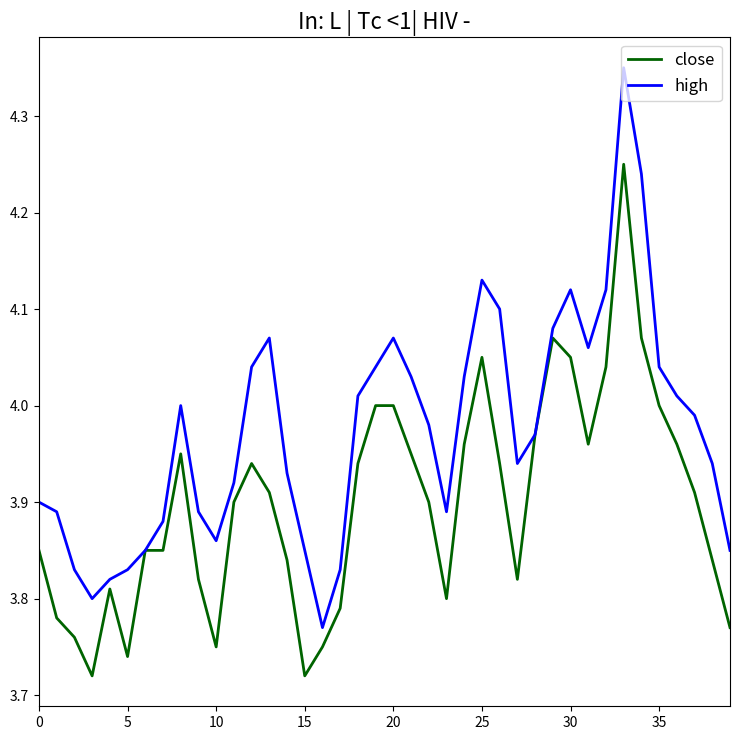

Which series has the largest total across all categories?

high